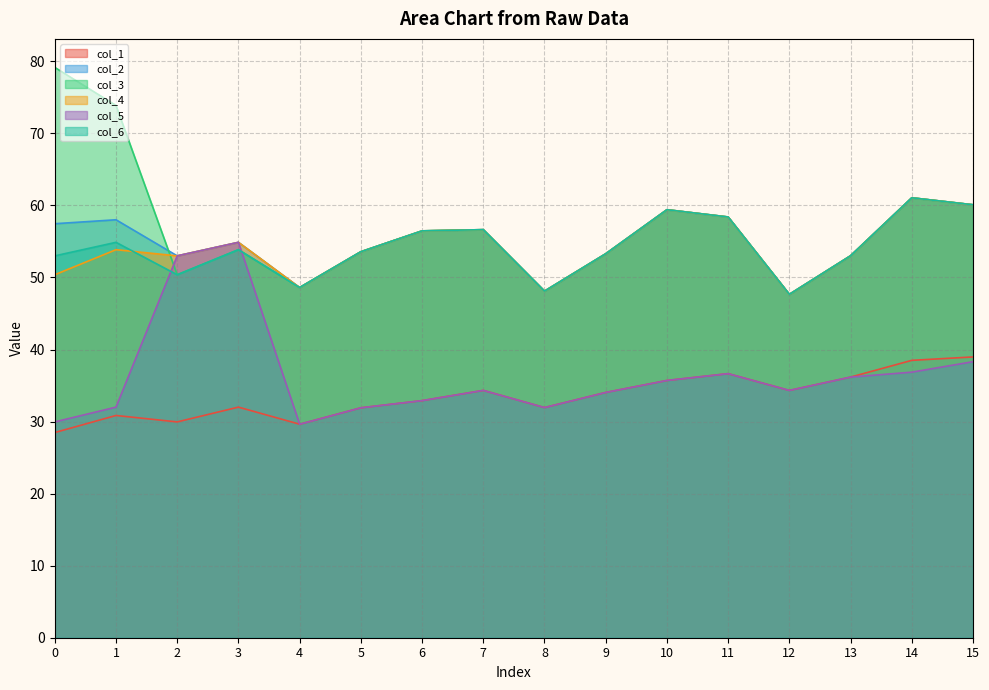

Which series has the largest range (max minus min)?

col_3